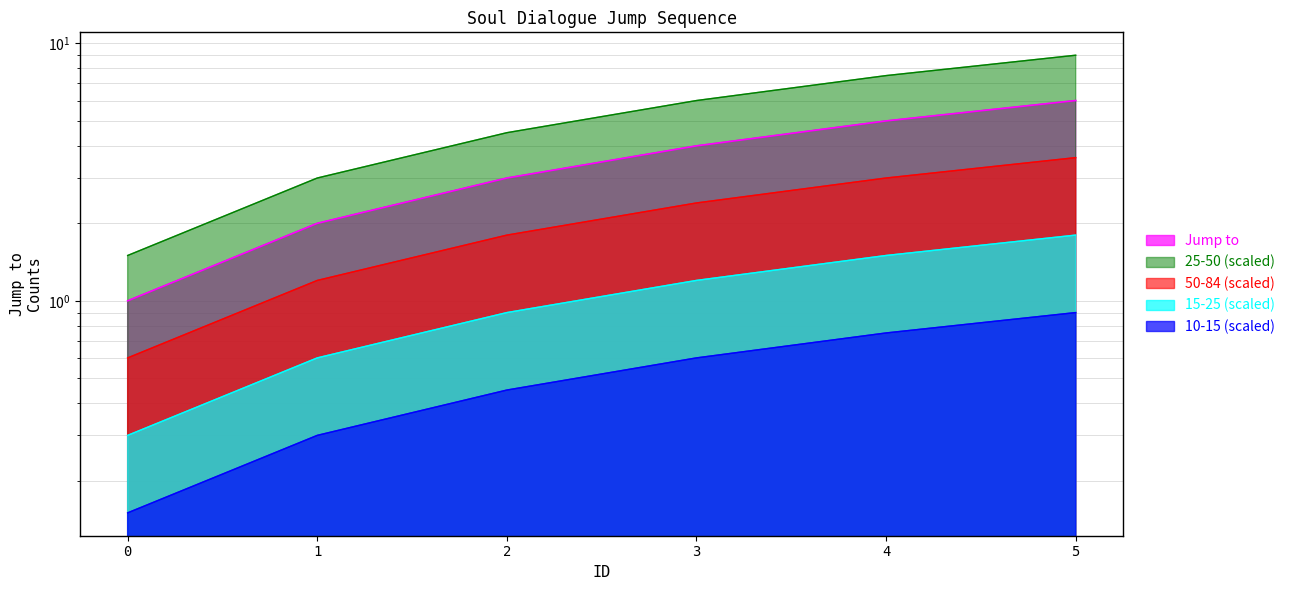

The chart shows a value of 6 at 5. True or false?

True